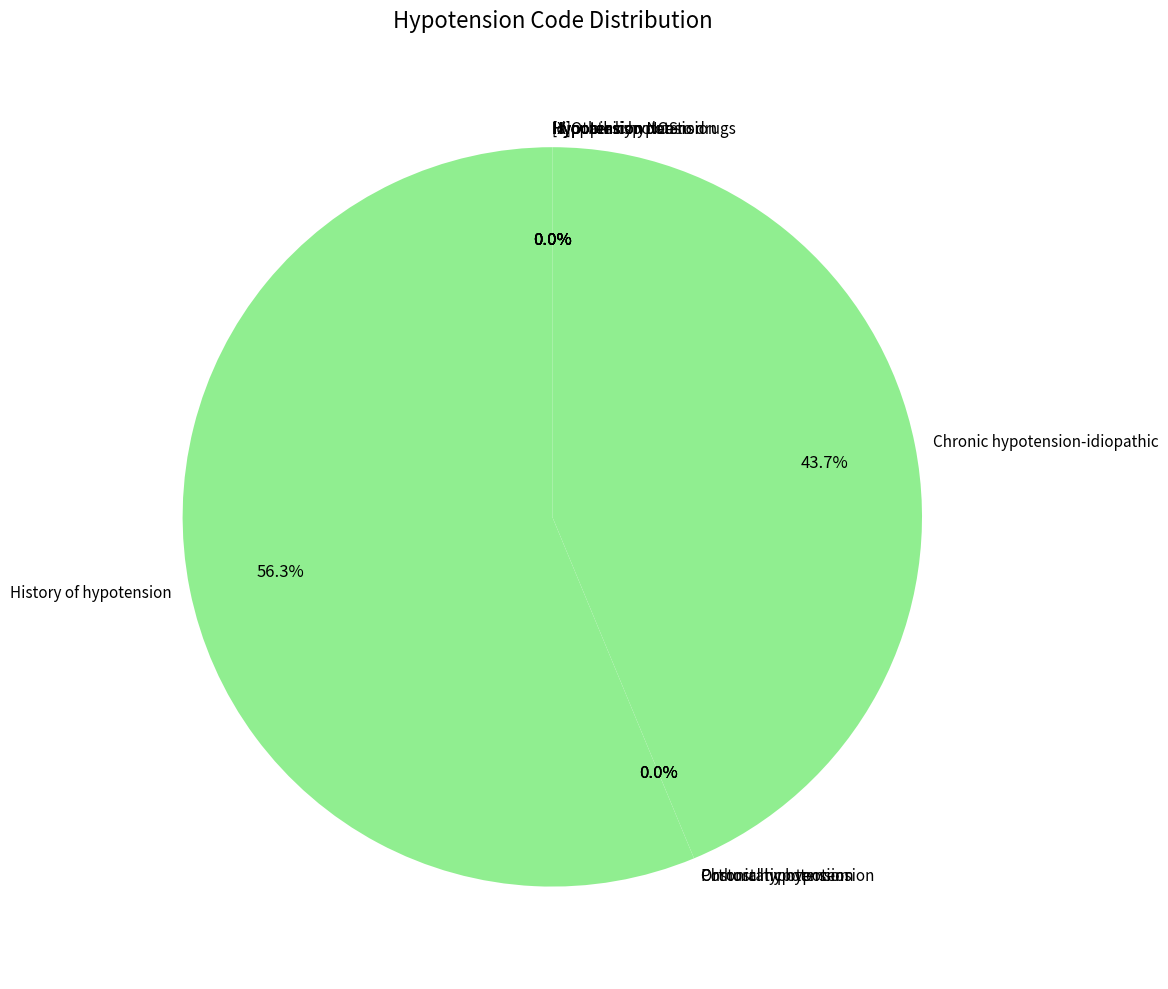

What is the smallest slice in the pie chart?

Orthostatic hypotension